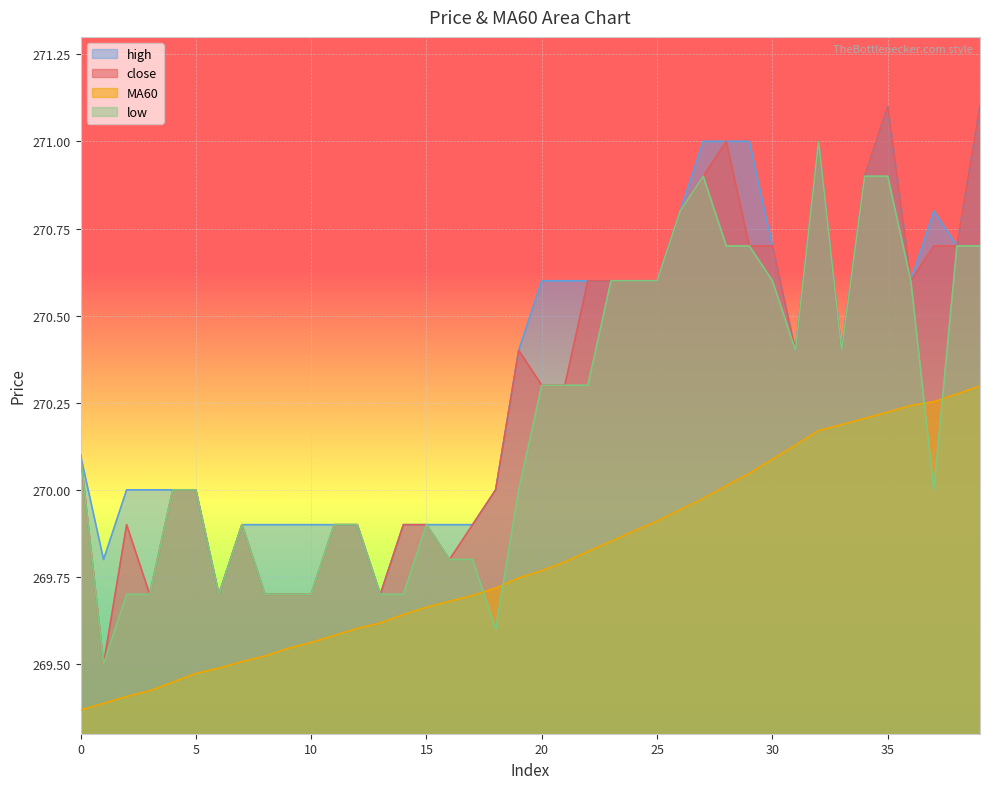

What is the minimum value shown in the chart?

269.4